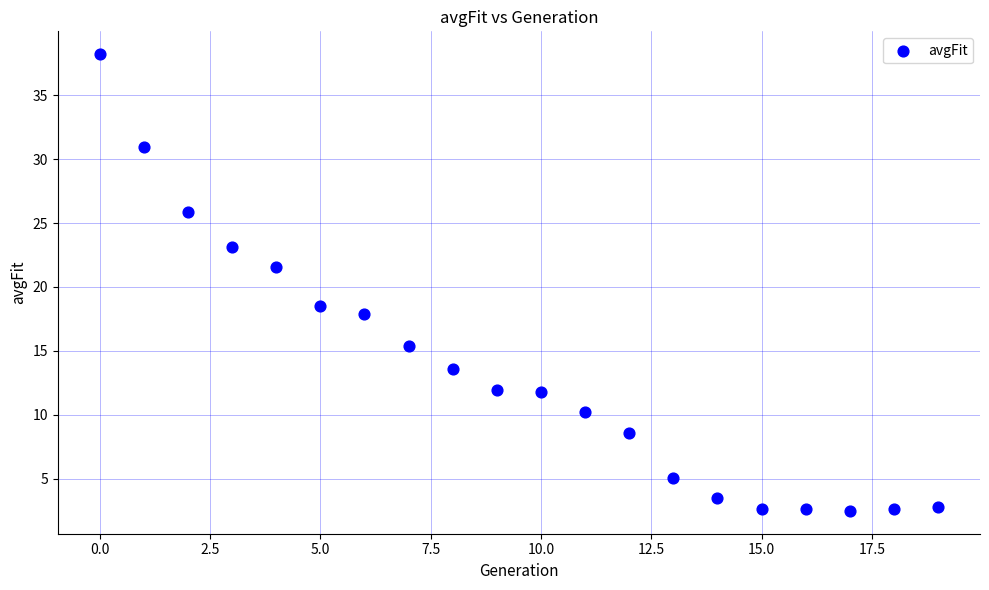

What is the range of Y values (max minus min)?

35.7